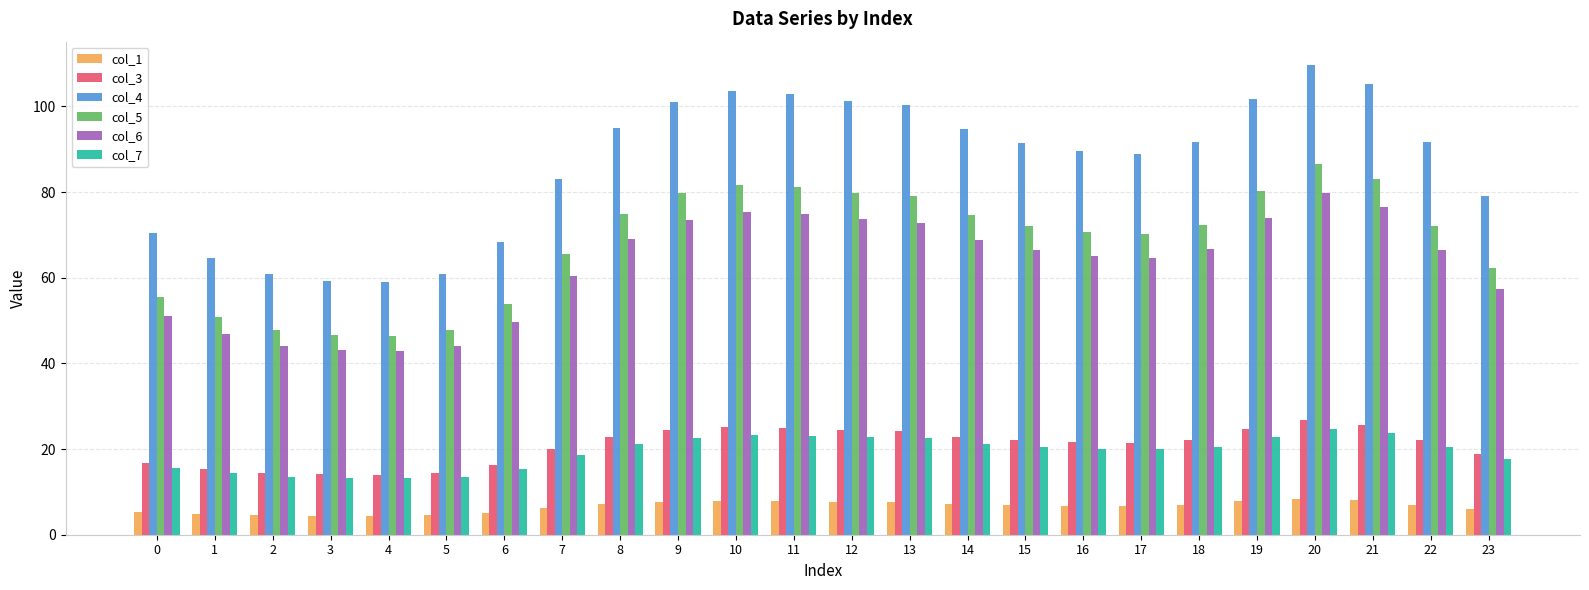

Is it true that col_5 equals 79.8 at 12?

True